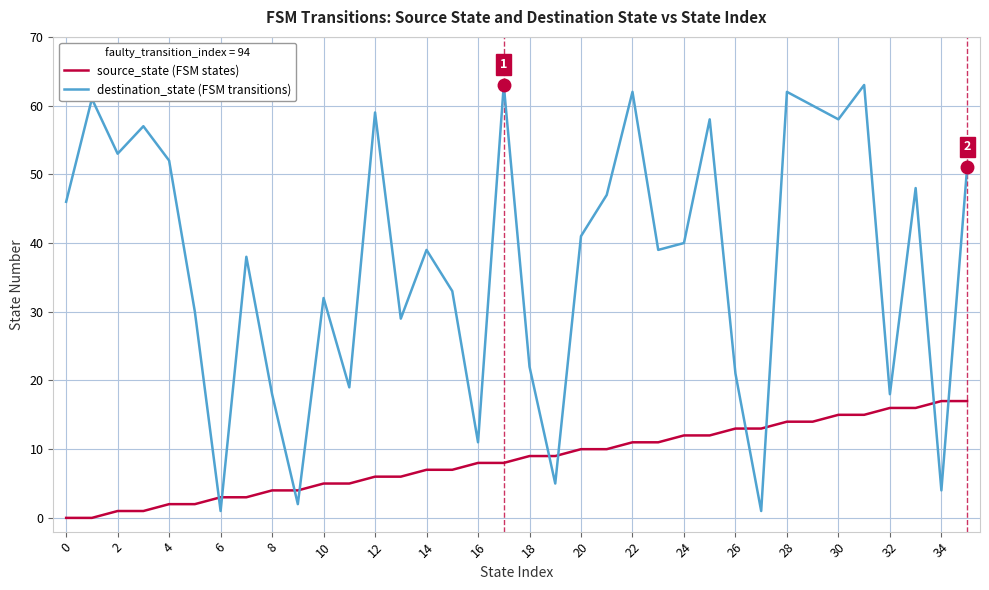

Which series has the largest total across all categories?

destination_state (FSM transitions)